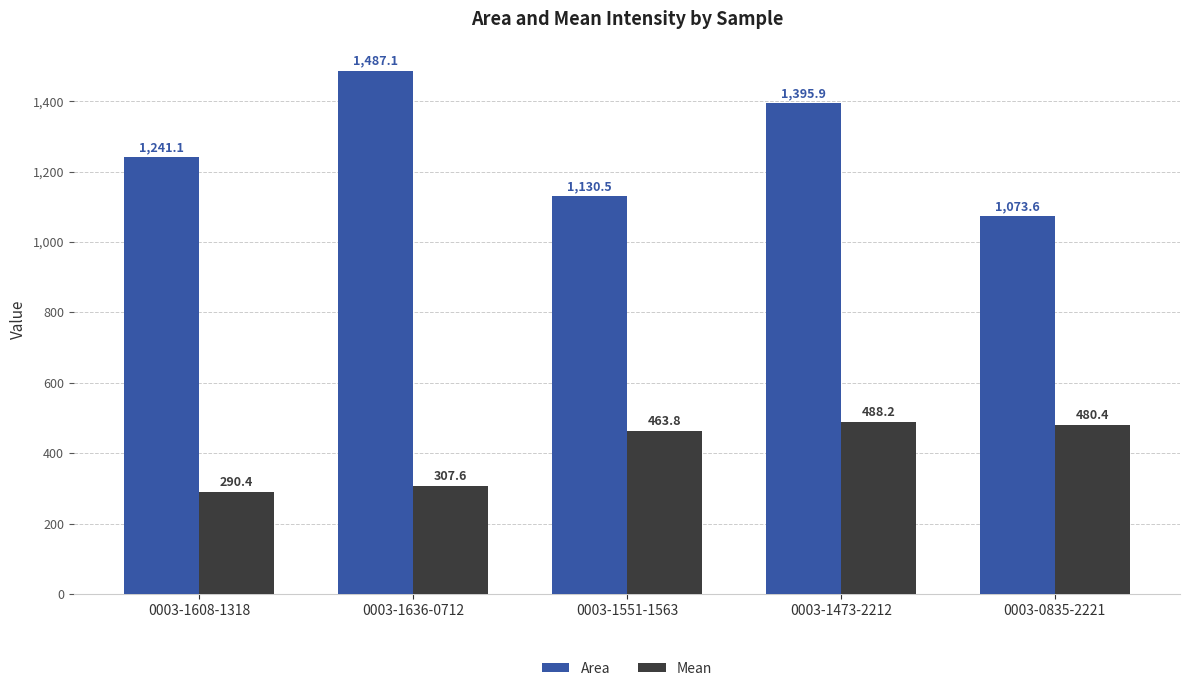

At how many categories does at least one series exceed 500?

5